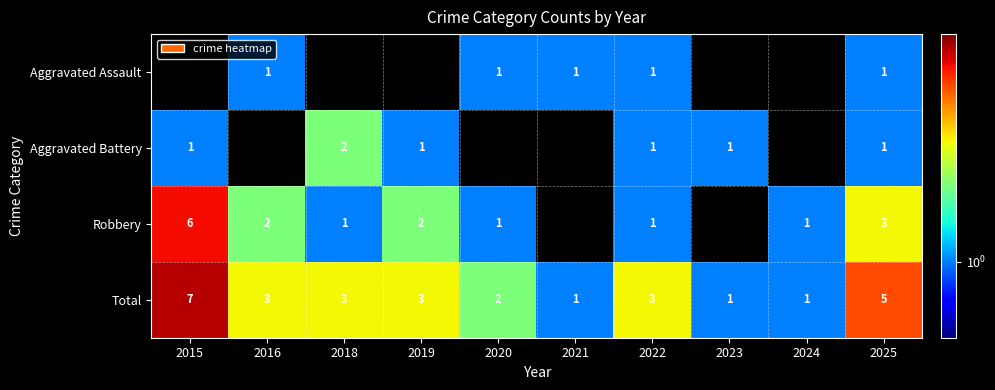

Which label corresponds to the smallest value in the chart?

2016